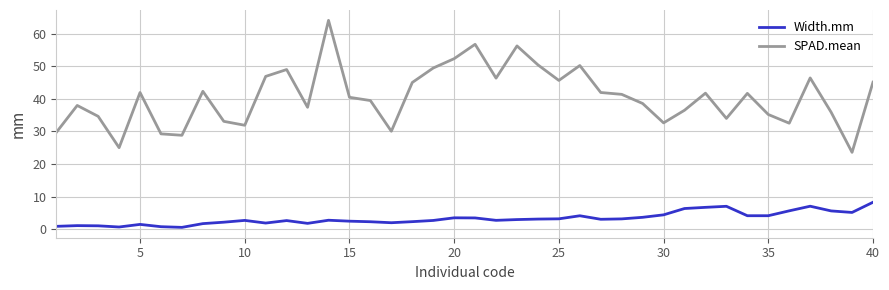

What is the difference between the maximum and minimum values in the Width.mm series?

7.7